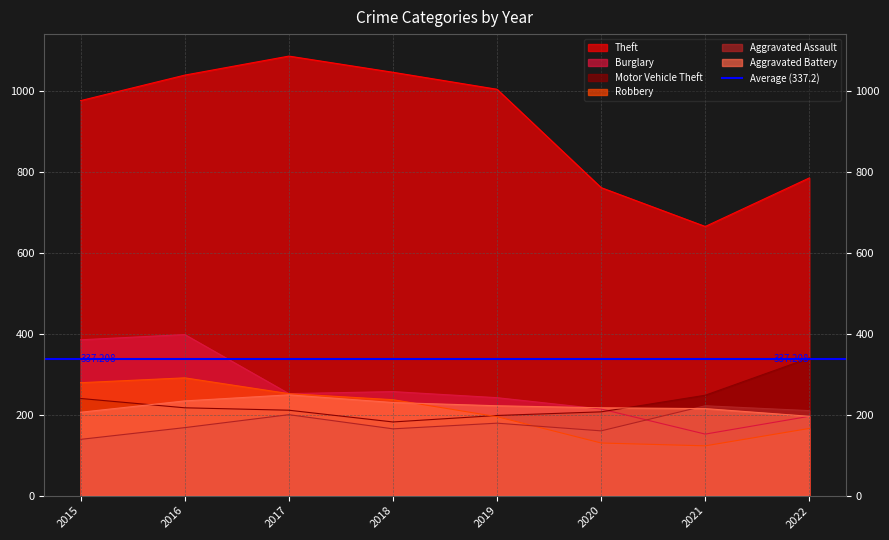

What is the difference between the maximum and minimum values in the Theft series?

421